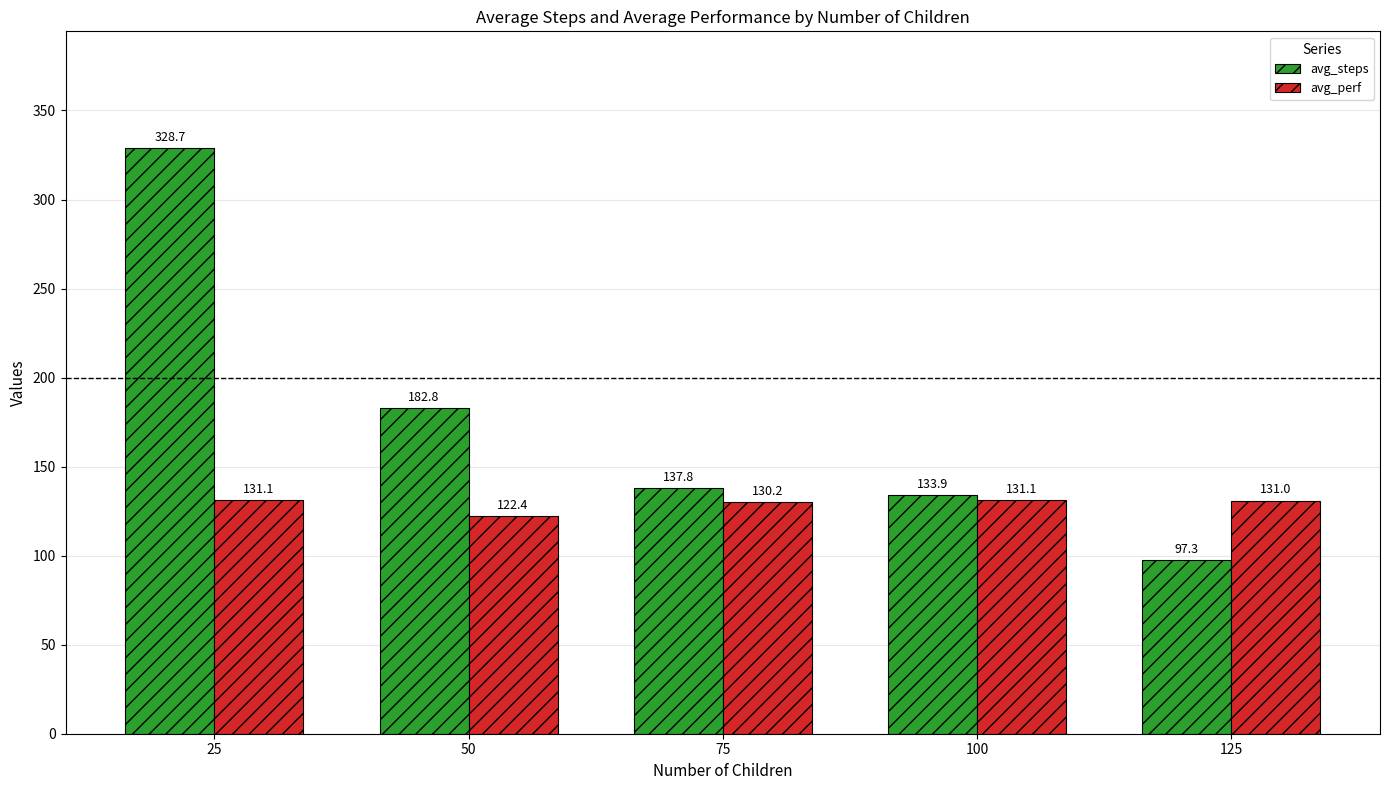

Reading left to right, transcribe all the data shown in this chart.

avg_steps: 25=328.7	50=182.8	75=137.8	100=133.9	125=97.3
avg_perf: 25=131.1	50=122.4	75=130.2	100=131.1	125=131.0